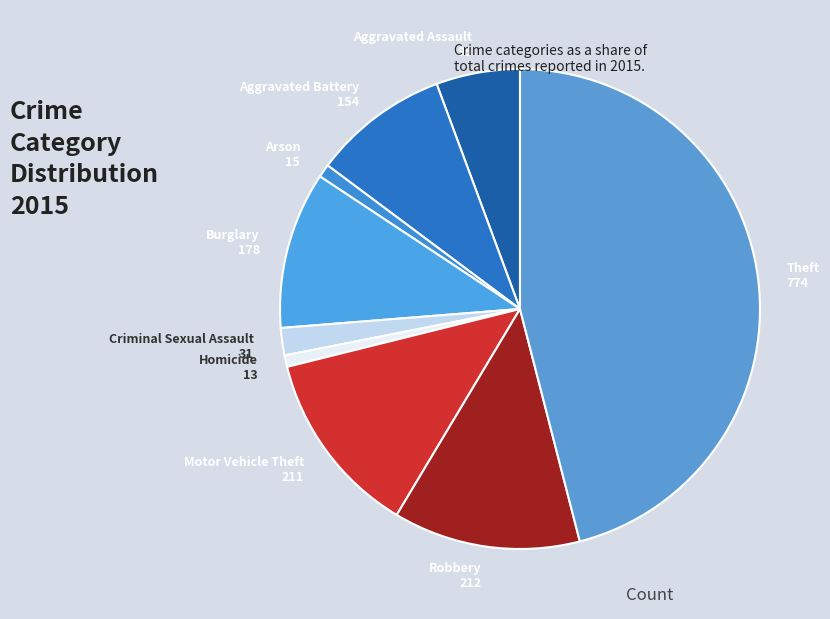

Combined, do Arson and Theft account for over 50%?

No